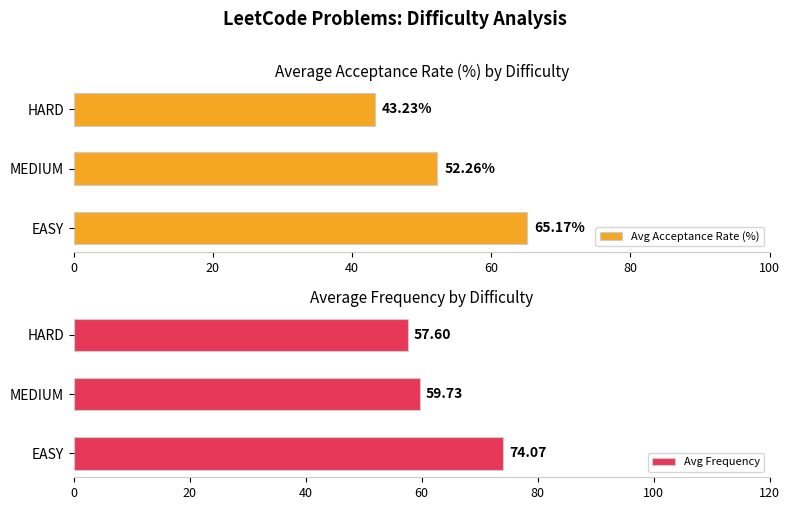

What is the difference between the Avg Acceptance Rate (%) values at EASY and HARD?

21.9